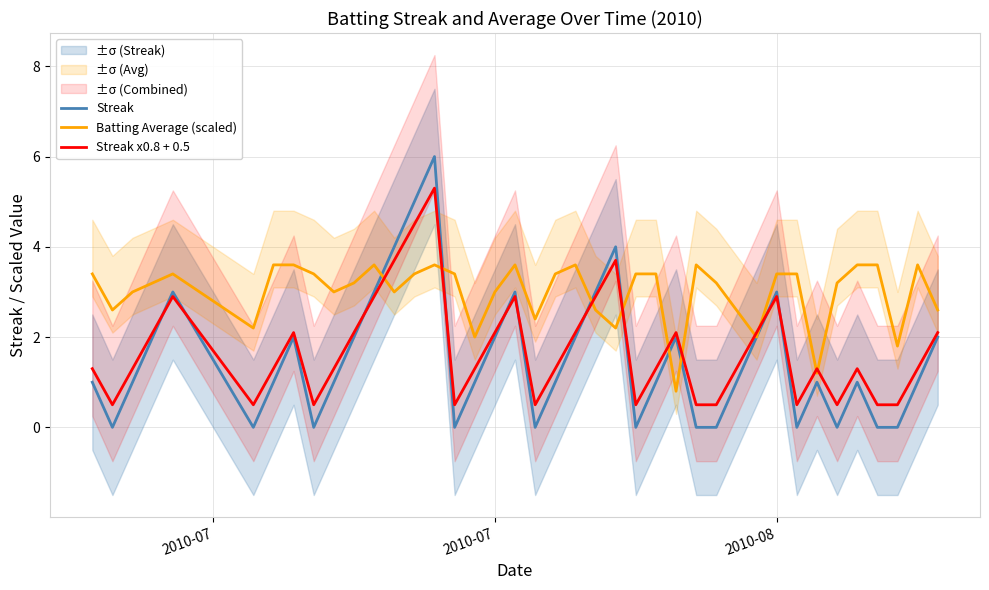

What is the highest value of the Batting Average (scaled) series?

3.6